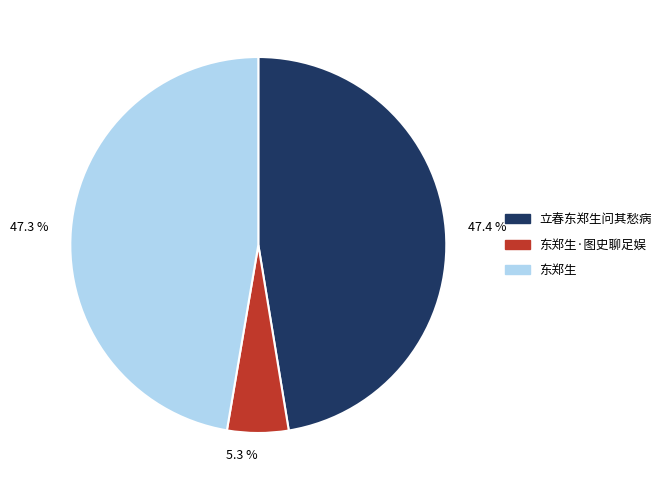

Which category has the smallest portion of the pie?

5.3 %